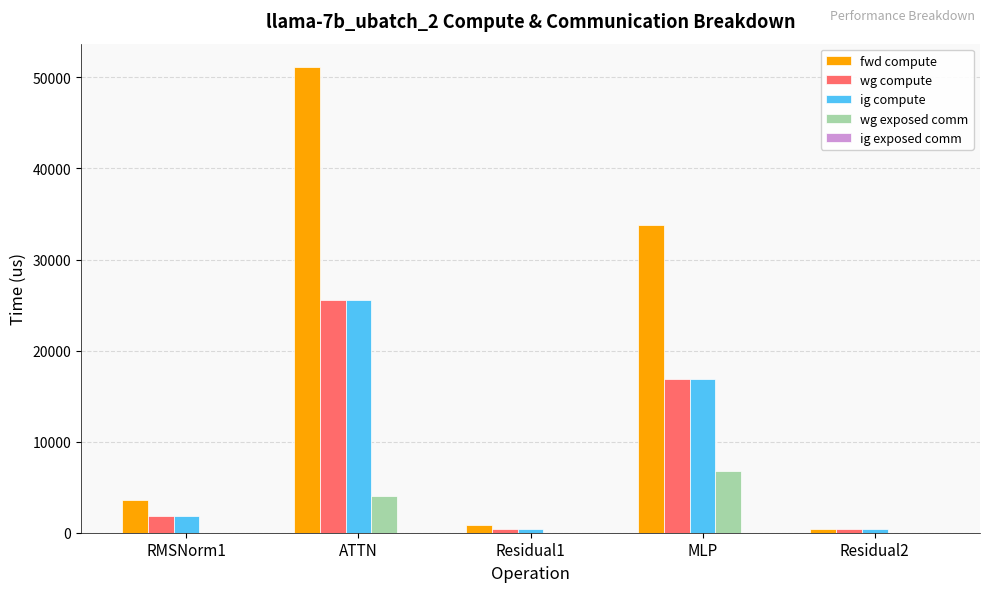

Which category has the highest value across all series?

ATTN